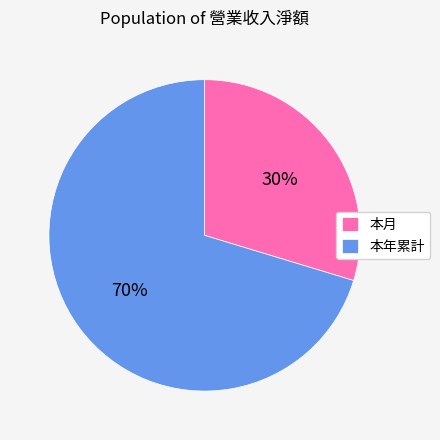

What percentage is the 本月 slice, to the nearest percent?

30%